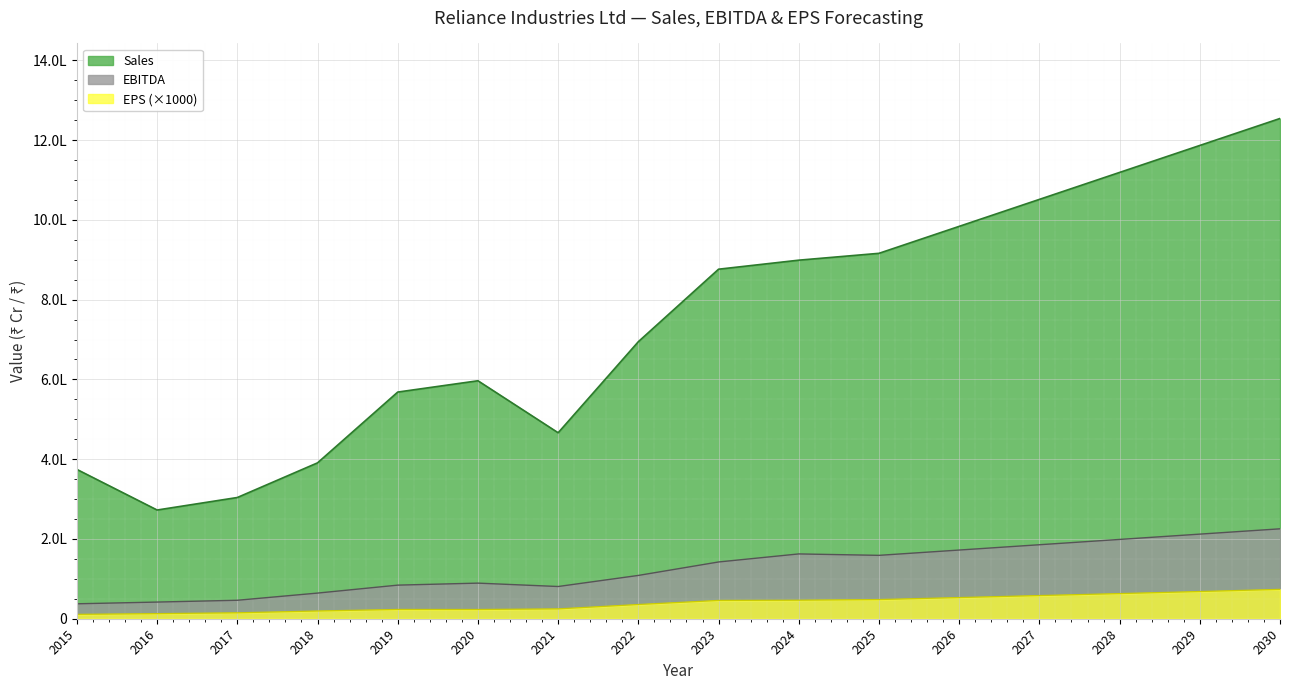

The value of Sales at 2026 is 983838.7. True or false?

True